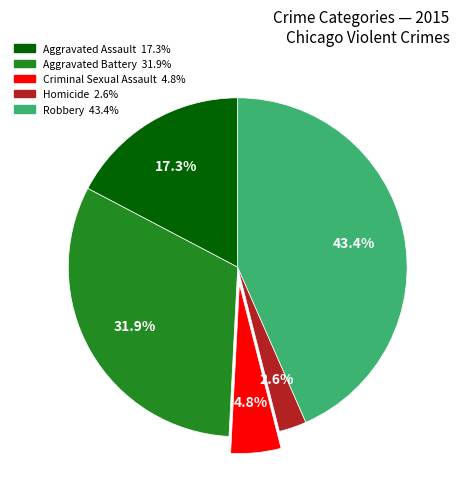

The Criminal Sexual Assault slice represents 5% of the pie. True or false?

True